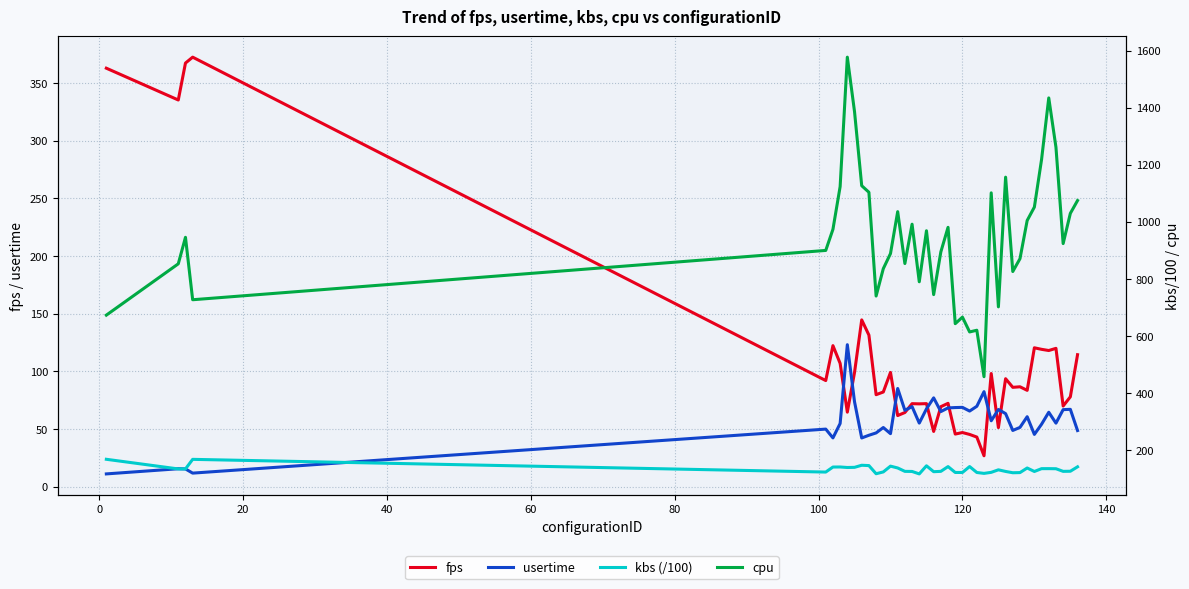

What is the value of the usertime point at the 27th from the left?

82.4